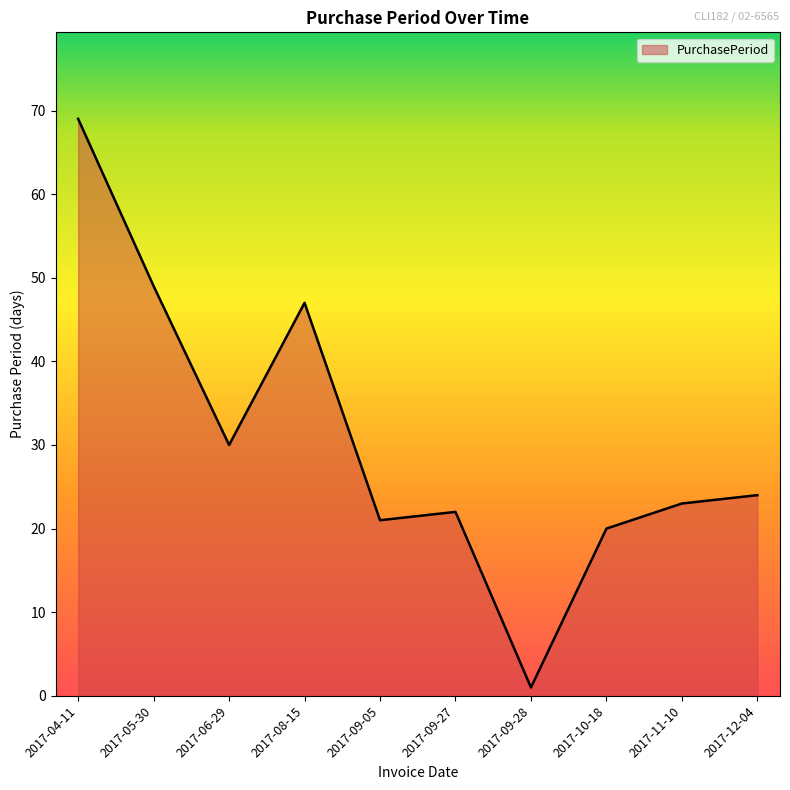

List the labels in order of value, largest first.

2017-04-11, 2017-05-30, 2017-08-15, 2017-06-29, 2017-12-04, 2017-11-10, 2017-09-27, 2017-09-05, 2017-10-18, 2017-09-28